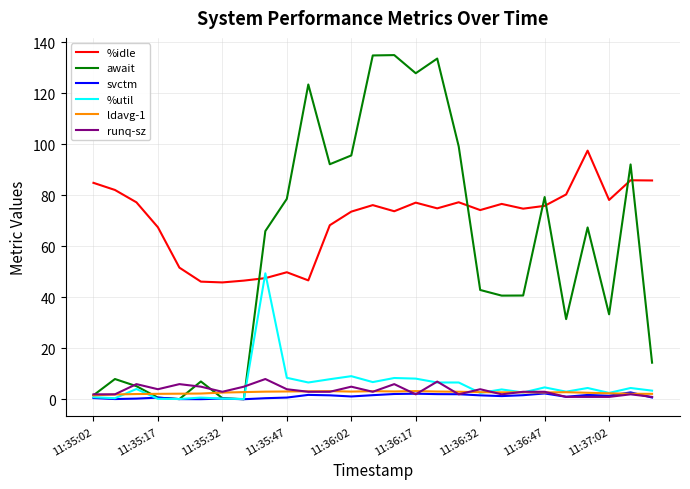

Which series has the widest spread of values?

await